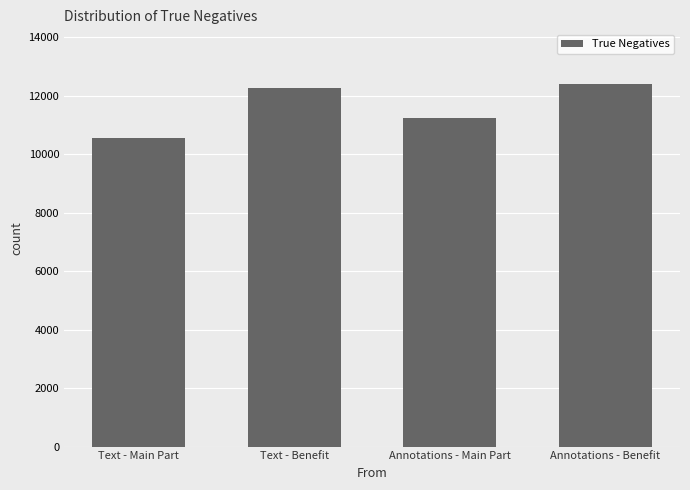

What is the sum of the values at Text - Main Part and Text - Benefit?

22845